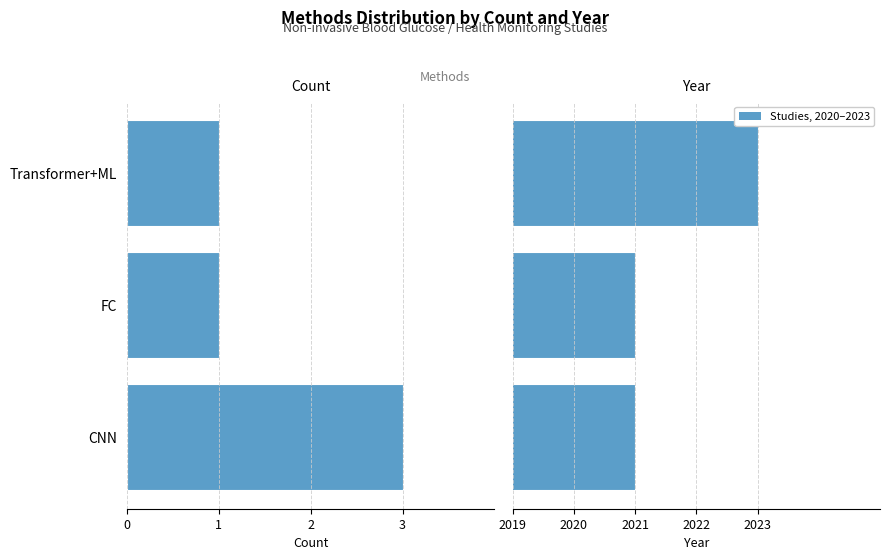

Rank the series by their maximum value, from lowest to highest.

Count, Year